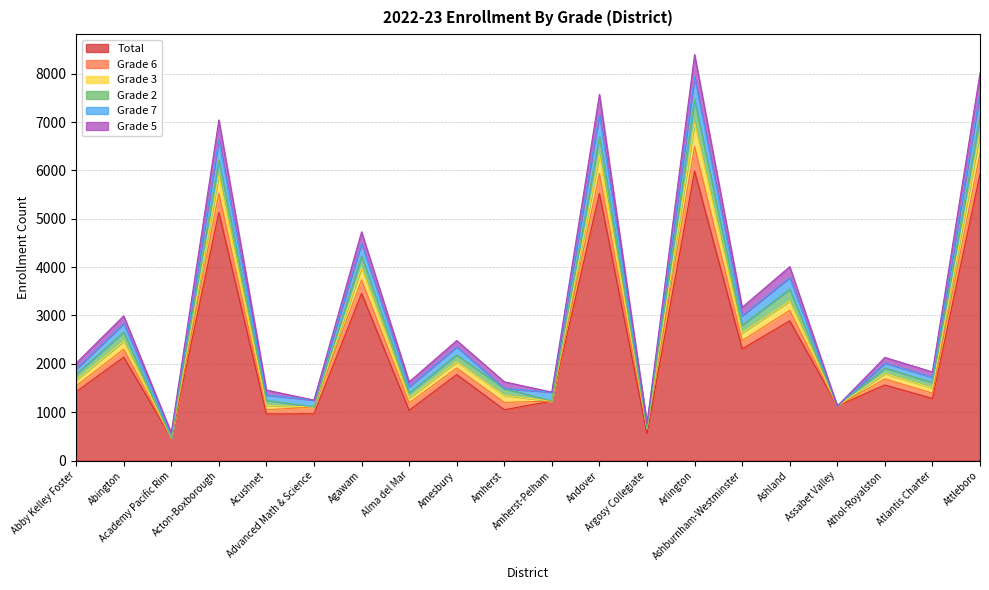

What are all the series names shown in the legend?

Total, Grade 6, Grade 3, Grade 2, Grade 7, Grade 5